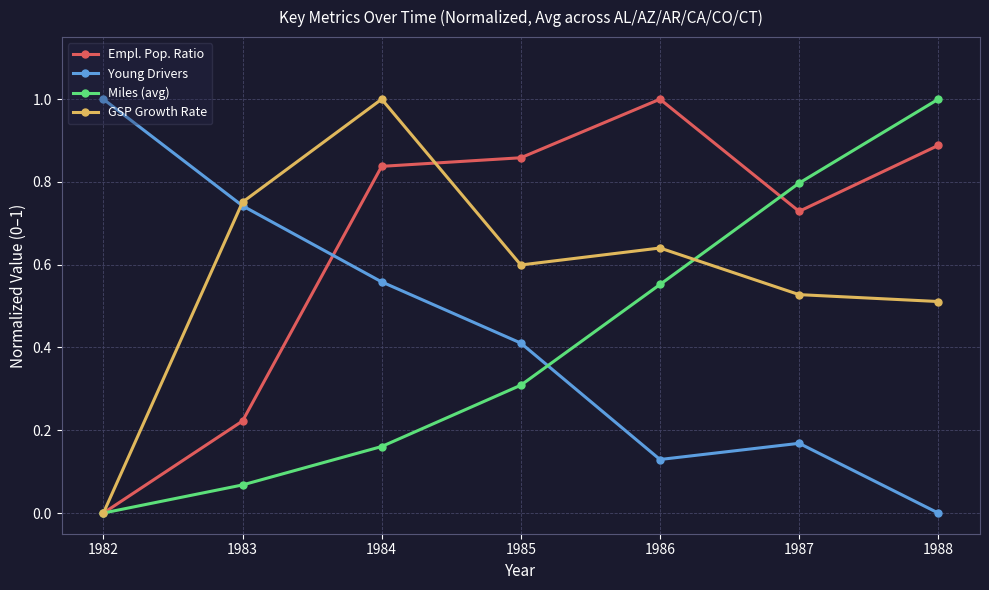

Between 1983 and 1987, which series saw the biggest shift?

Miles (avg)